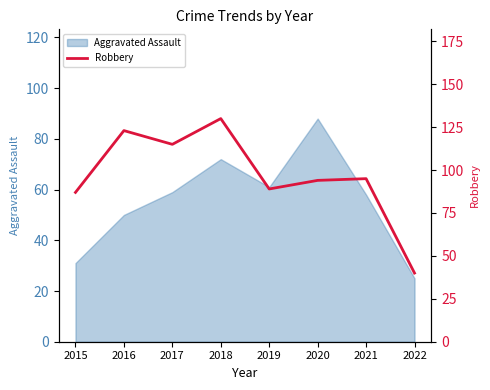

The chart shows a value of 40 at 2022. True or false?

True